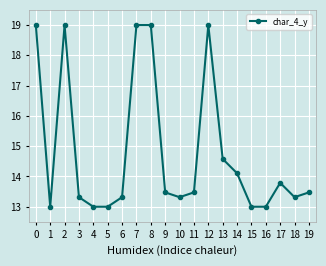

Is this an area chart (filled region under the line)?

No